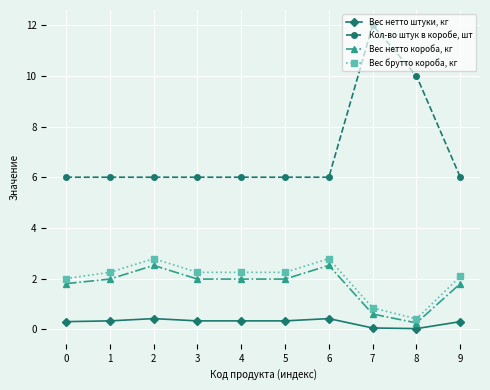

What are all the series names shown in the legend?

Вес нетто штуки, кг, Кол-во штук в коробе, шт, Вес нетто короба, кг, Вес брутто короба, кг